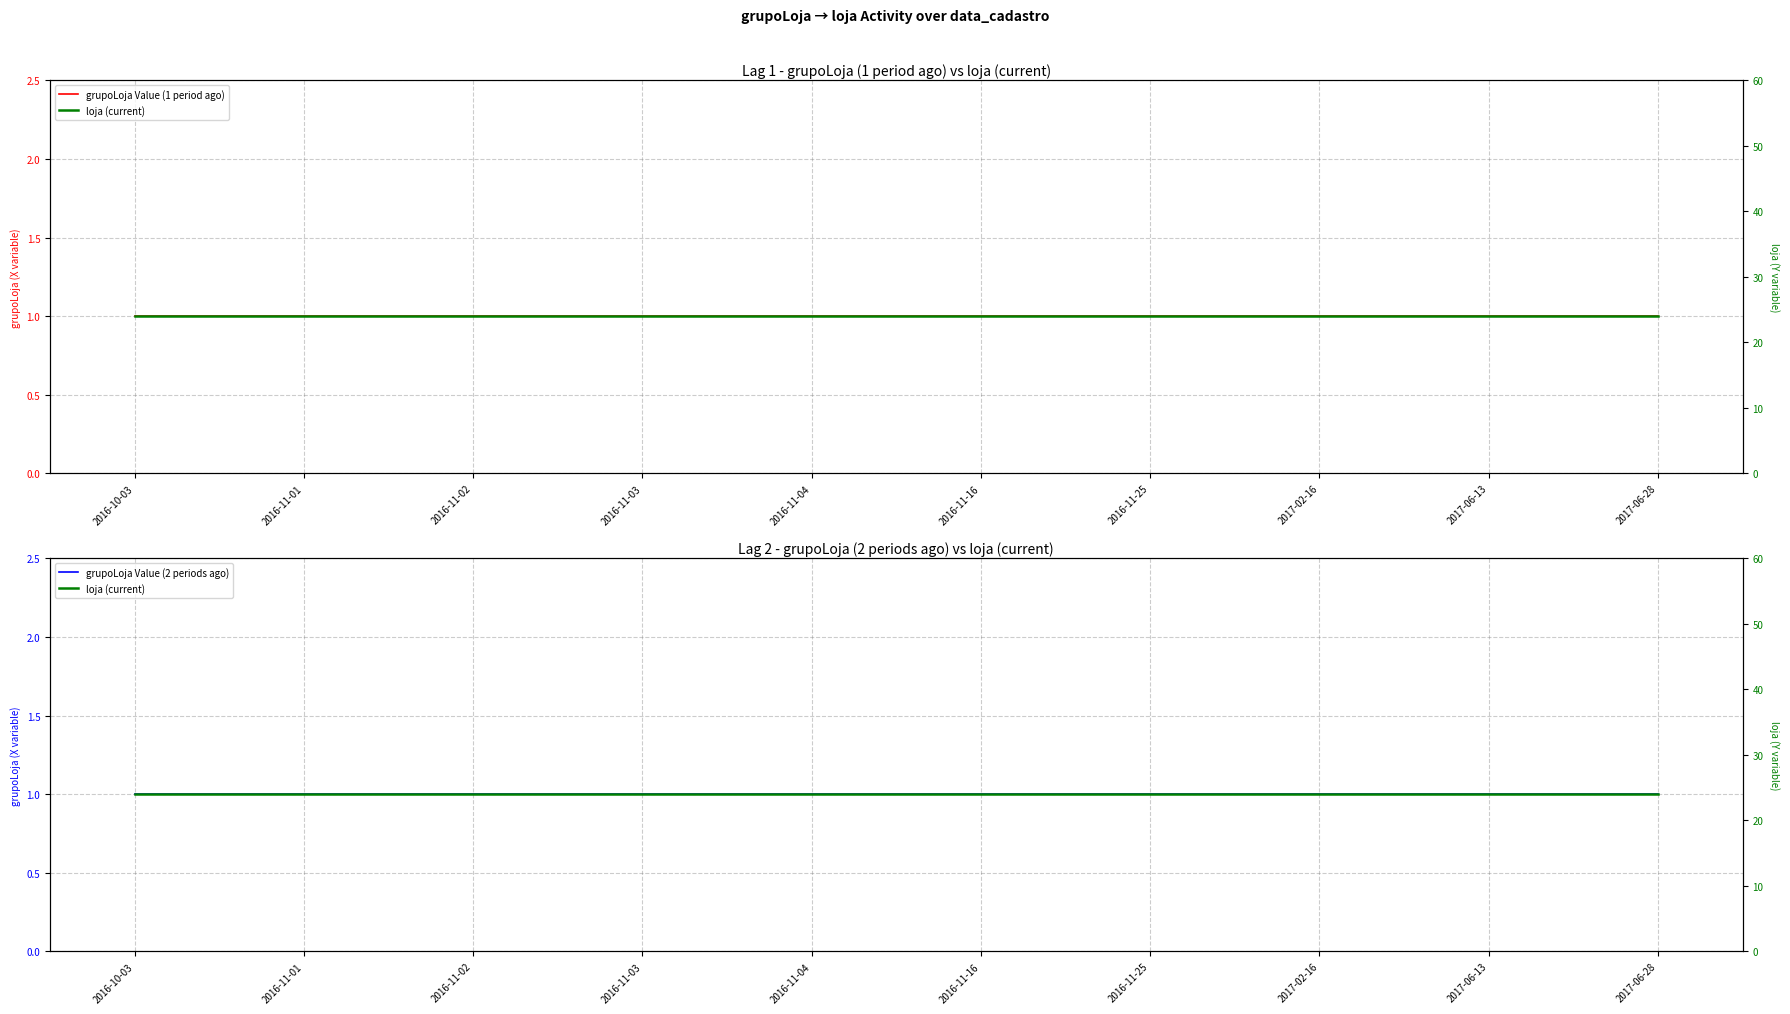

Is the value of loja (current) at 2016-11-03 greater than the value of grupoLoja Value (2 periods ago) at 2016-10-03?

Yes